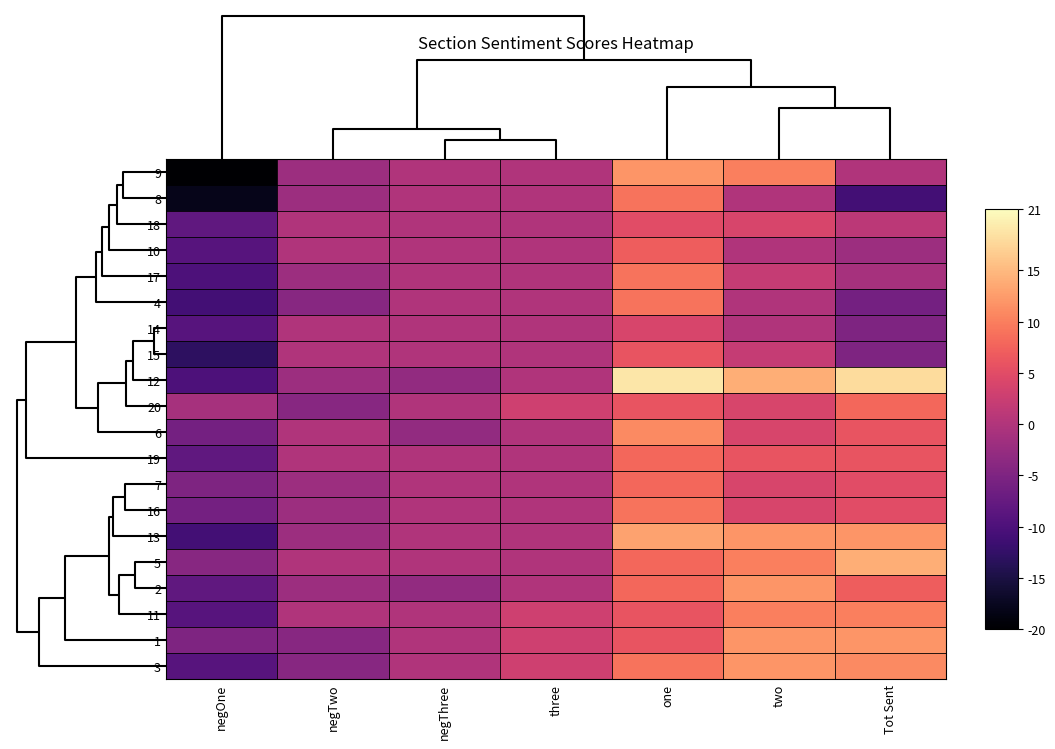

Reading left to right, what are all the values shown in this chart?

9: negOne=-20	negTwo=-2	negThree=0	three=0	one=12	two=10	Tot Sent=0
8: negOne=-18	negTwo=-2	negThree=0	three=0	one=9	two=0	Tot Sent=-11
18: negOne=-8	negTwo=0	negThree=0	three=0	one=5	two=4	Tot Sent=1
10: negOne=-9	negTwo=0	negThree=0	three=0	one=7	two=0	Tot Sent=-2
17: negOne=-10	negTwo=-2	negThree=0	three=0	one=9	two=2	Tot Sent=-1
4: negOne=-11	negTwo=-4	negThree=0	three=0	one=9	two=0	Tot Sent=-6
14: negOne=-9	negTwo=0	negThree=0	three=0	one=4	two=0	Tot Sent=-5
15: negOne=-13	negTwo=0	negThree=0	three=0	one=6	two=2	Tot Sent=-5
12: negOne=-10	negTwo=-2	negThree=-3	three=0	one=19	two=14	Tot Sent=18
20: negOne=-1	negTwo=-4	negThree=0	three=3	one=6	two=4	Tot Sent=8
6: negOne=-6	negTwo=0	negThree=-3	three=0	one=11	two=4	Tot Sent=6
19: negOne=-8	negTwo=0	negThree=0	three=0	one=8	two=6	Tot Sent=6
7: negOne=-5	negTwo=-2	negThree=0	three=0	one=8	two=4	Tot Sent=5
16: negOne=-6	negTwo=-2	negThree=0	three=0	one=9	two=4	Tot Sent=5
13: negOne=-11	negTwo=-2	negThree=0	three=0	one=13	two=12	Tot Sent=12
5: negOne=-4	negTwo=0	negThree=0	three=0	one=8	two=10	Tot Sent=14
2: negOne=-8	negTwo=-2	negThree=-3	three=0	one=8	two=12	Tot Sent=7
11: negOne=-9	negTwo=0	negThree=0	three=3	one=6	two=10	Tot Sent=10
1: negOne=-5	negTwo=-4	negThree=0	three=3	one=6	two=12	Tot Sent=12
3: negOne=-9	negTwo=-4	negThree=0	three=3	one=9	two=12	Tot Sent=11